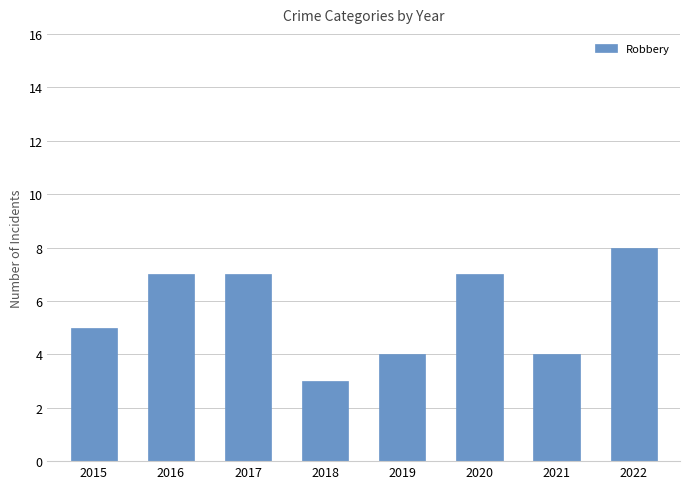

The chart shows a value of 8 at 2015. True or false?

False